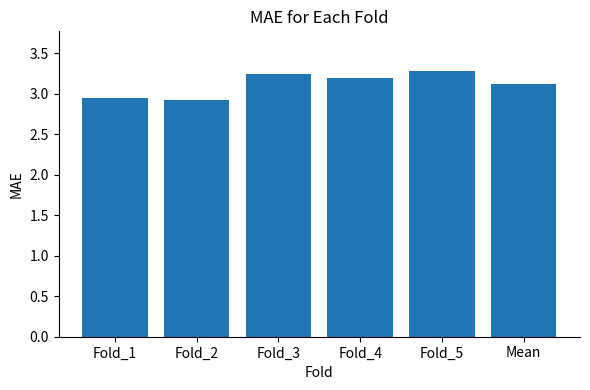

Count the values in the range 2 to 3.

2